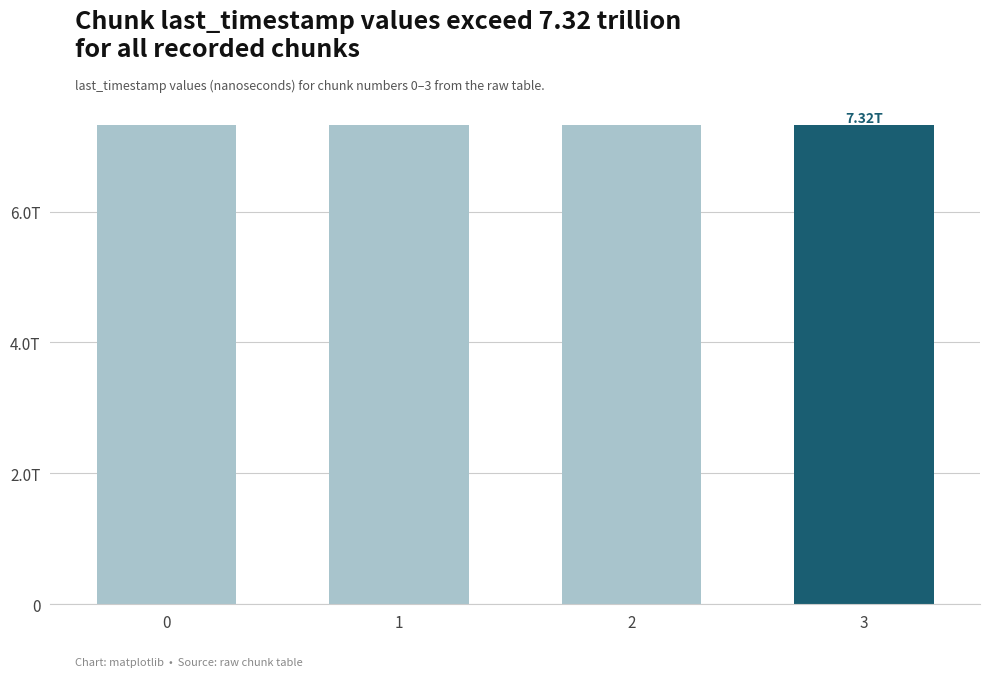

The chart shows a value of 7320864973130 at 1. True or false?

True